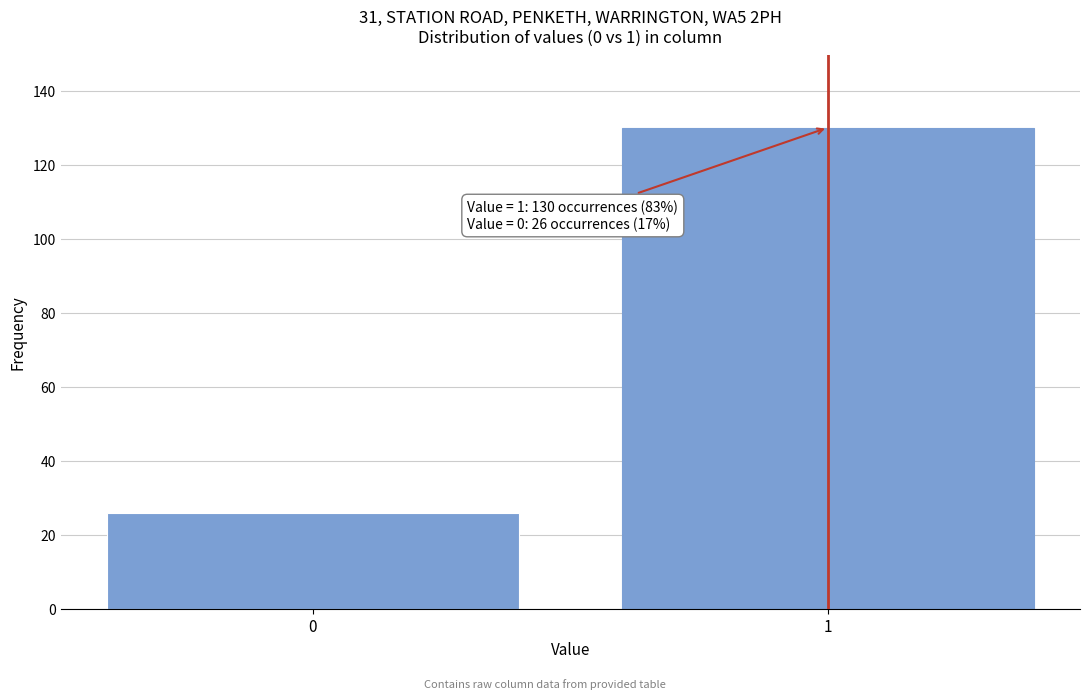

Reading right to left, extract all data points from this chart.

1=130	0=26